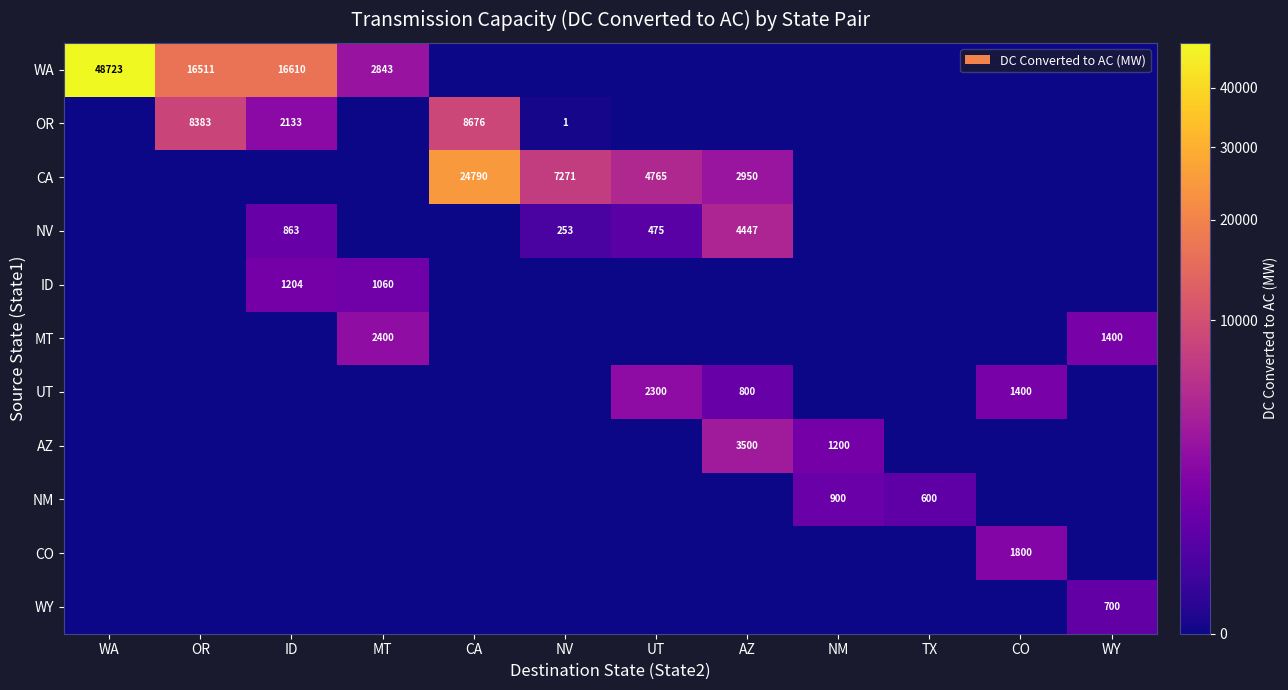

What is the difference between the highest and lowest values at NV?

7271